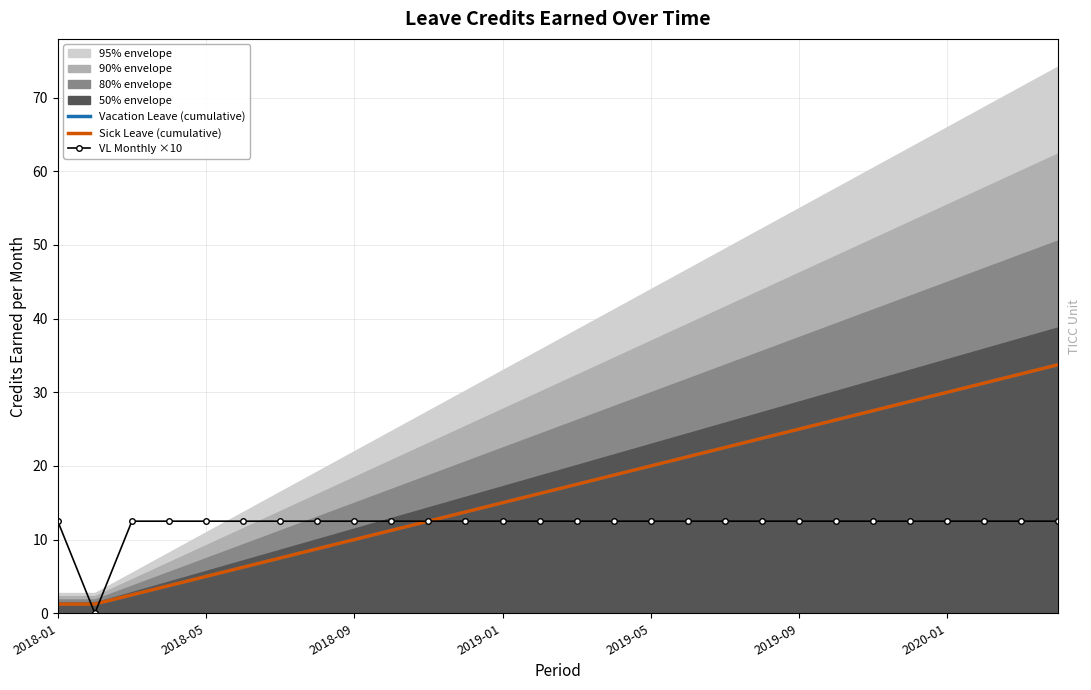

Which series has the largest range (max minus min)?

Vacation Leave (cumulative)